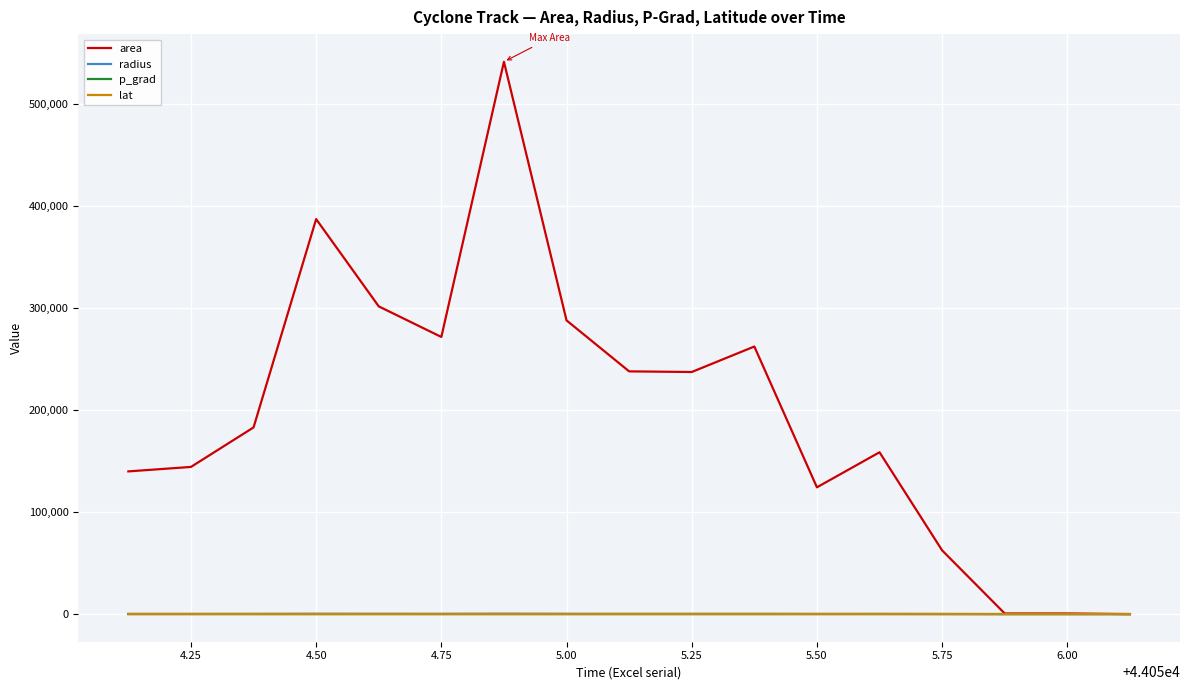

Which series has the largest total across all categories?

area